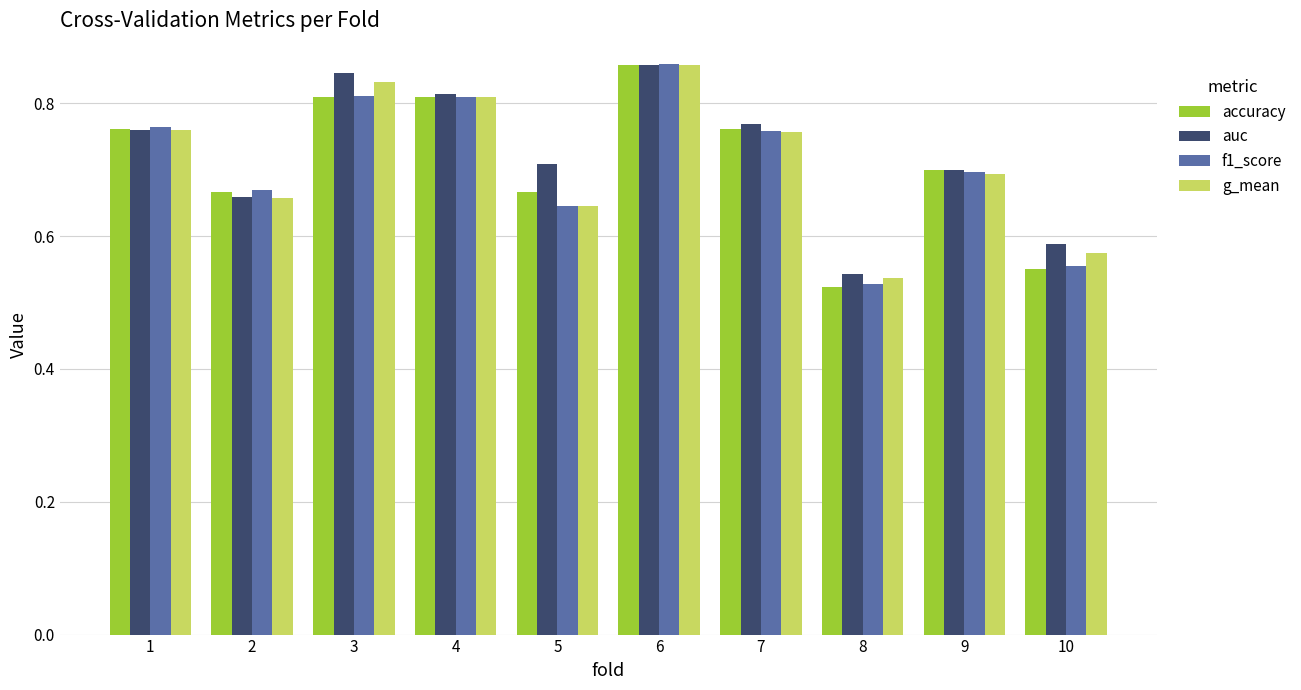

Which series changed the most between 4 and 5?

f1_score